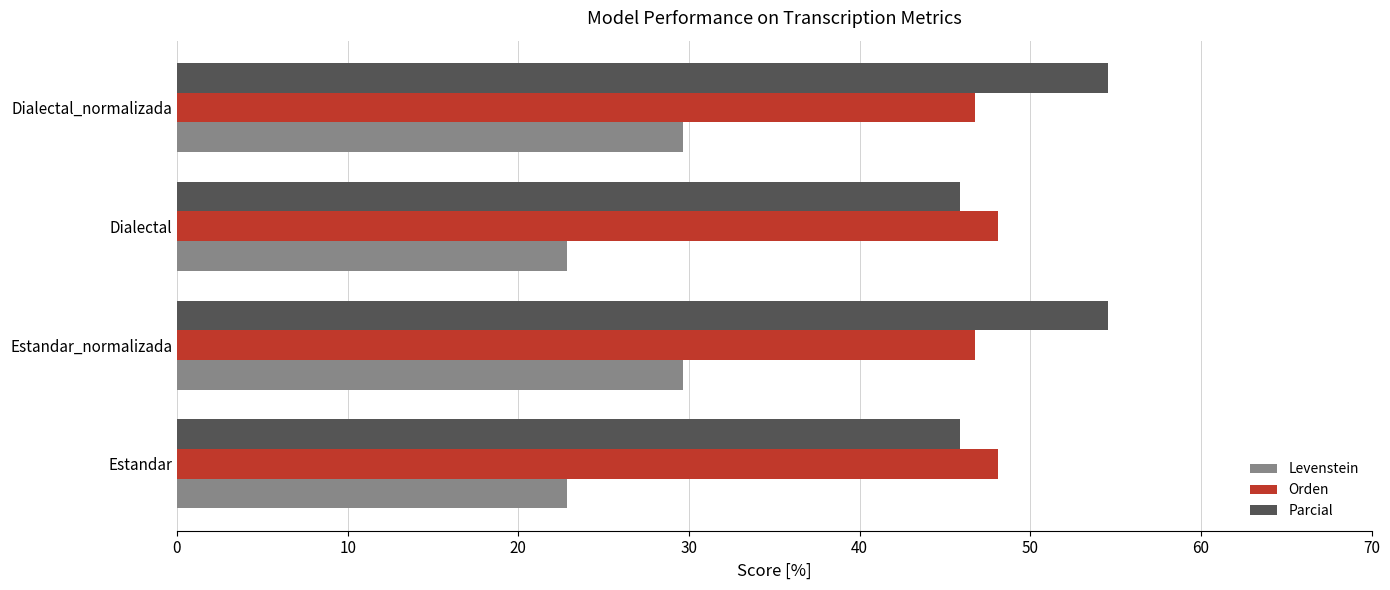

What is the minimum value shown in the chart?

22.9